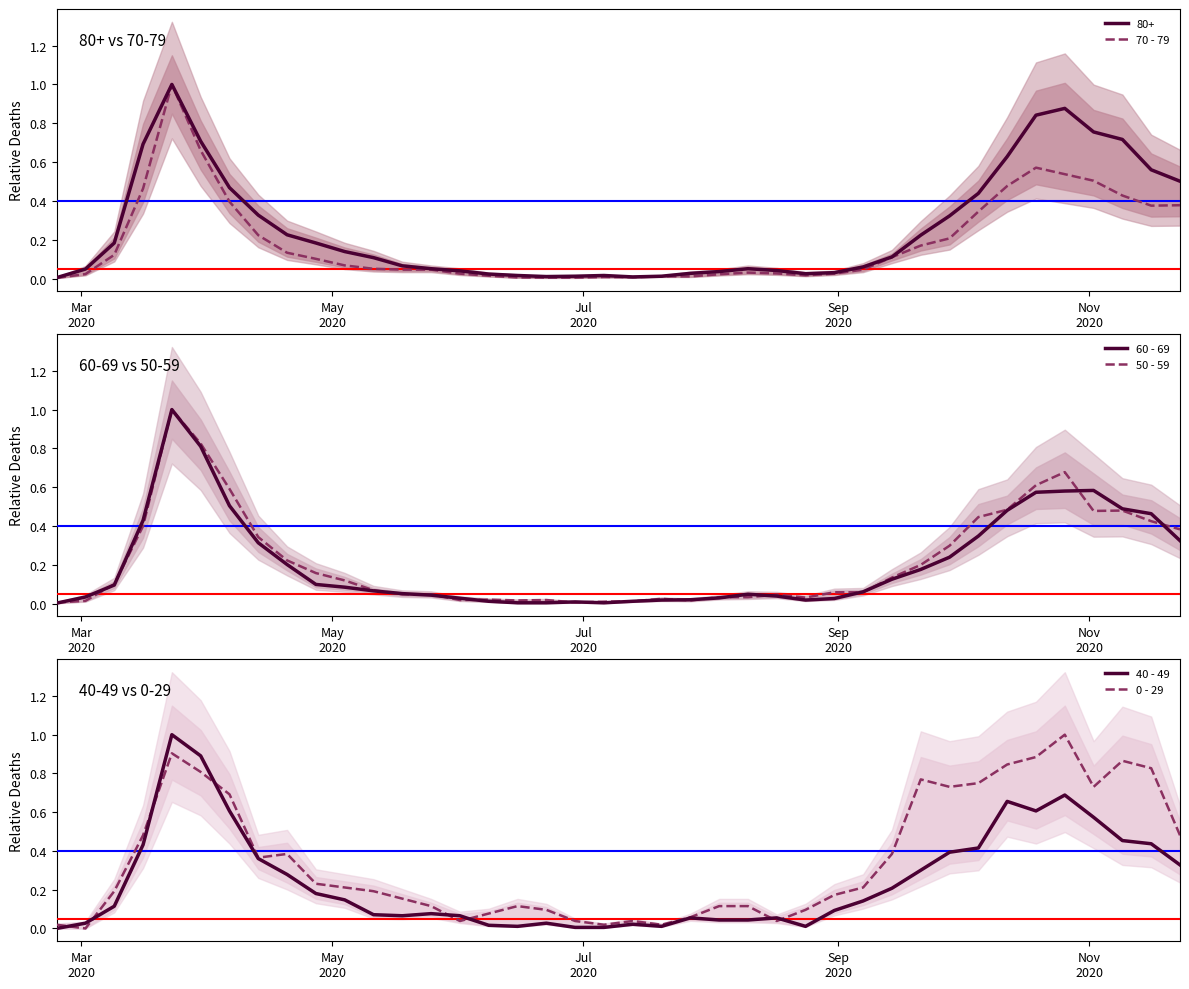

What is the highest value of the 60 - 69 series?

1.0